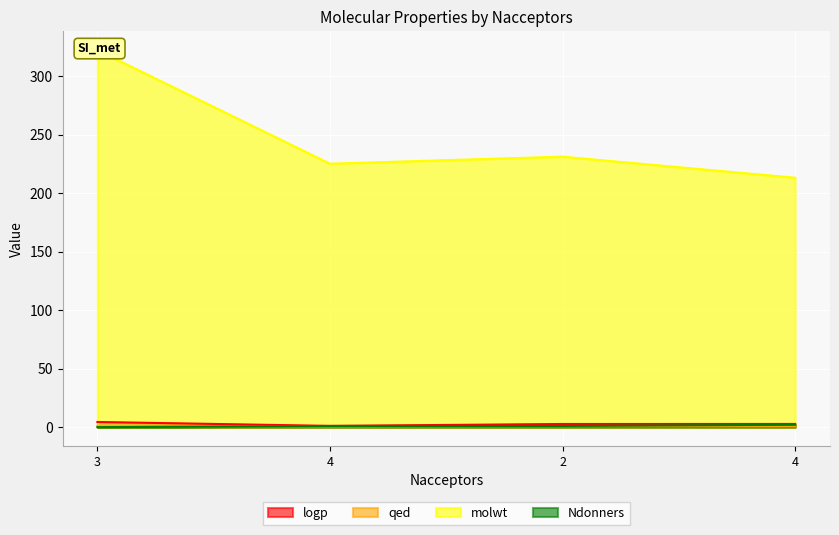

Reading right to left, list all the values displayed in this chart.

logp: 4=2.7	2=2.7	4=1.1	3=4.4
qed: 4=0.8	2=0.8	4=0.6	3=0.7
molwt: 4=213.1	2=231.1	4=225.1	3=322.1
Ndonners: 4=2.0	2=1.0	4=1.0	3=0.0